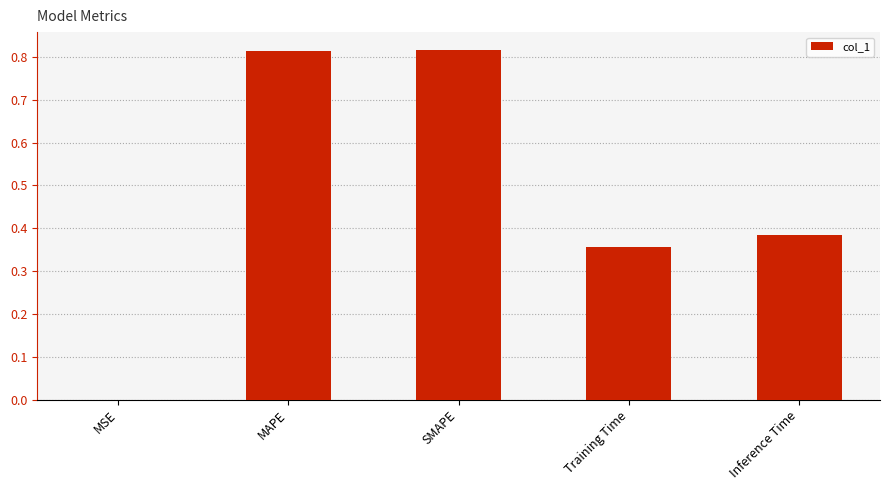

Which has a higher value, MSE or Training Time?

Training Time